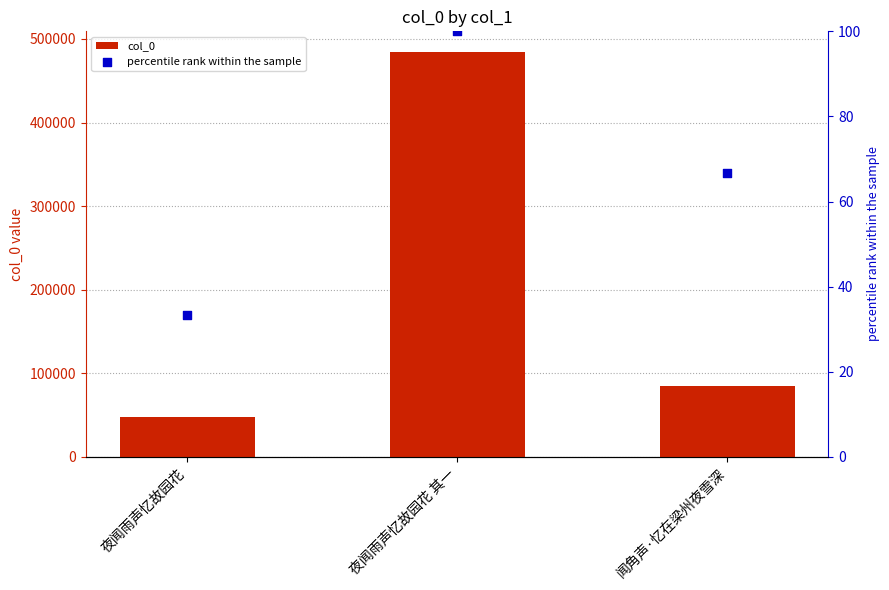

What are all the series names shown in the legend?

col_0, percentile rank within the sample